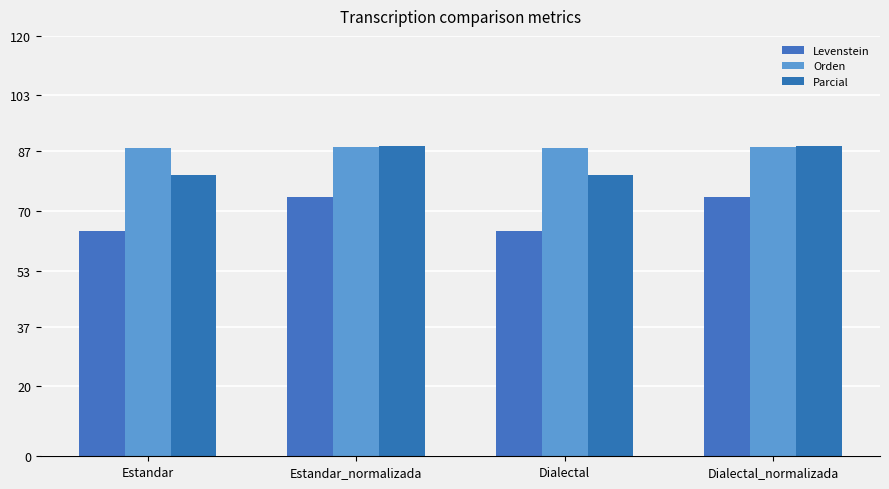

How many groups of bars are there?

4